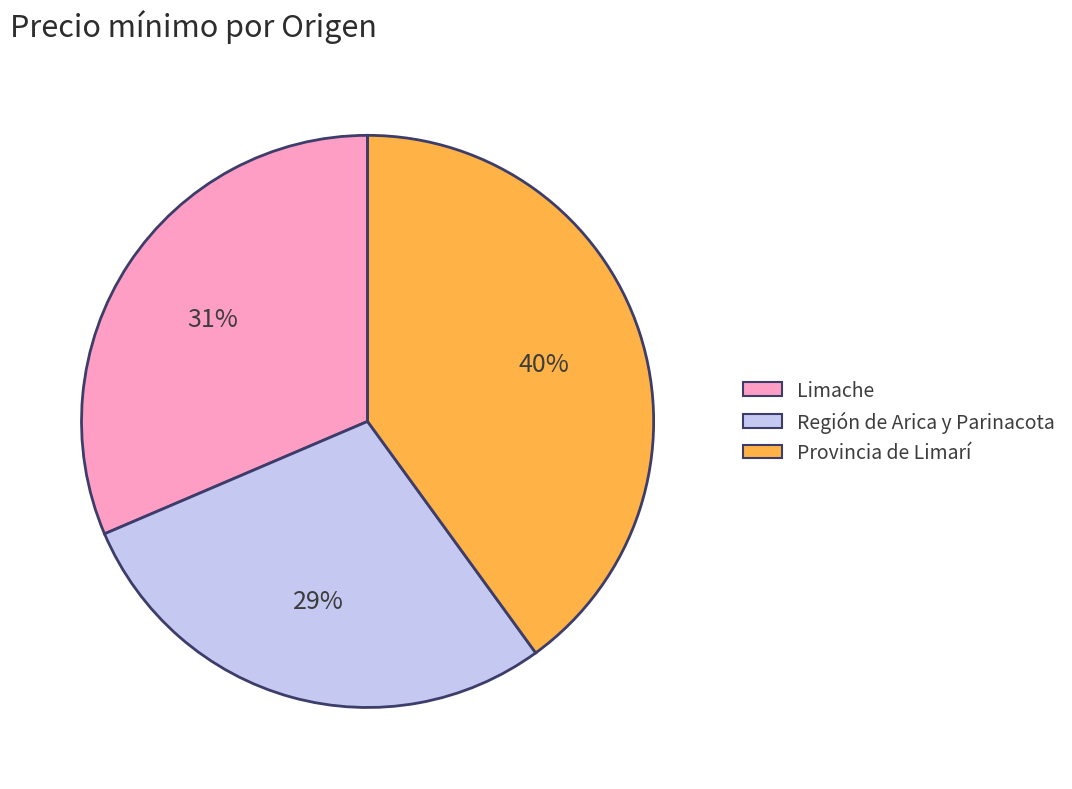

Do Región de Arica y Parinacota and Provincia de Limarí together represent more than half of the pie?

Yes